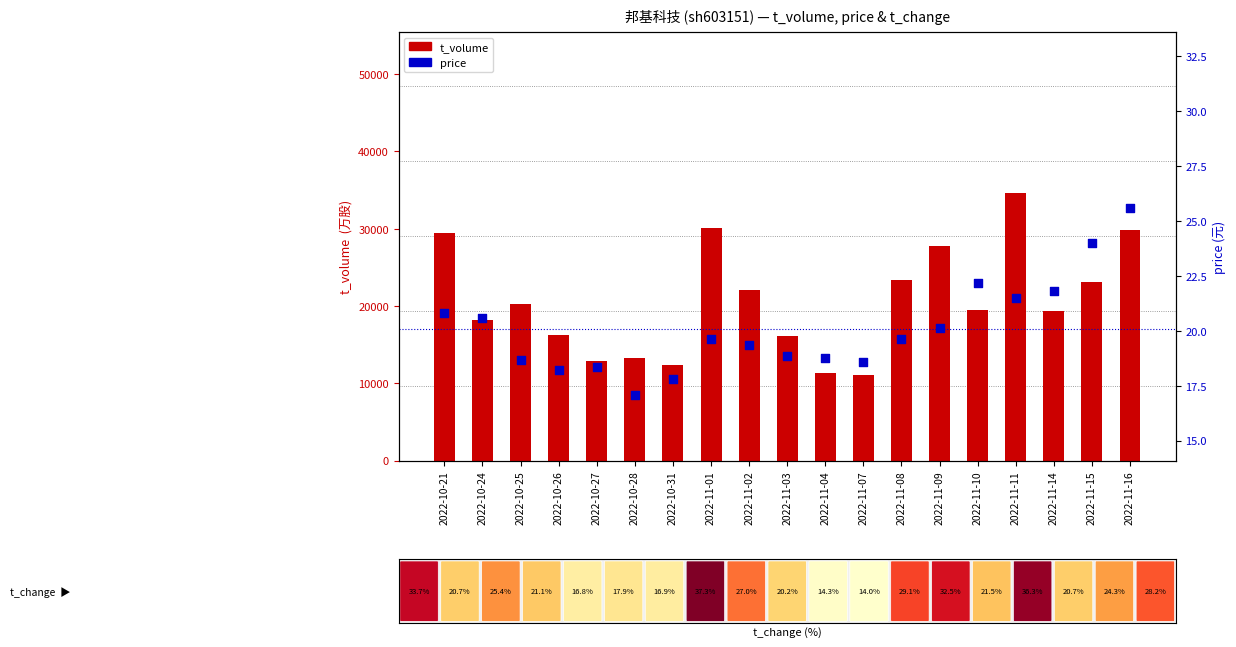

Which series has the largest total across all categories?

t_volume